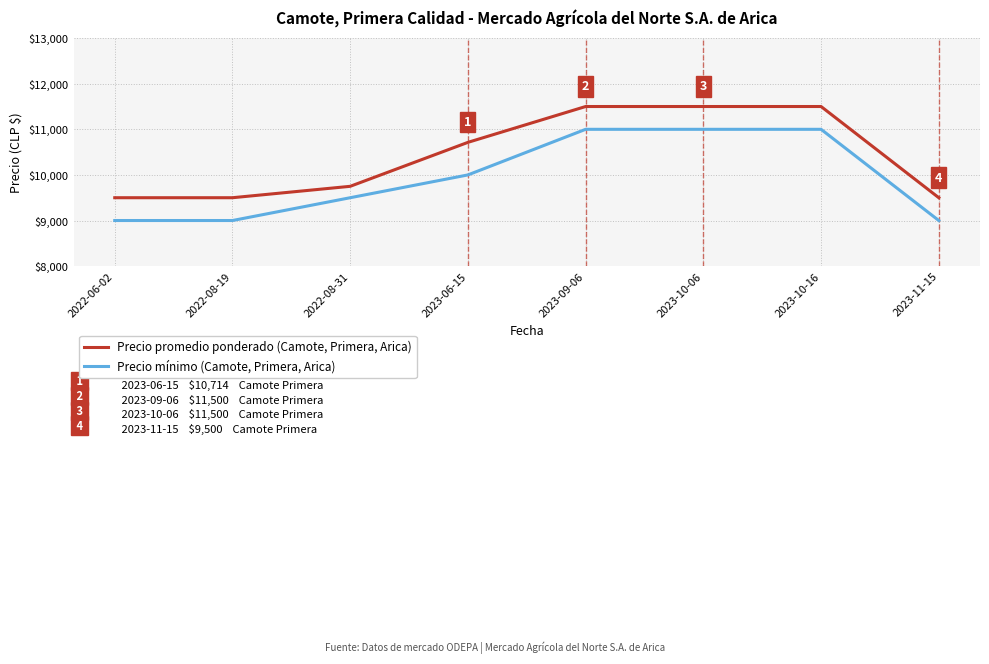

What is the difference between the highest and lowest values at 2022-06-02?

500